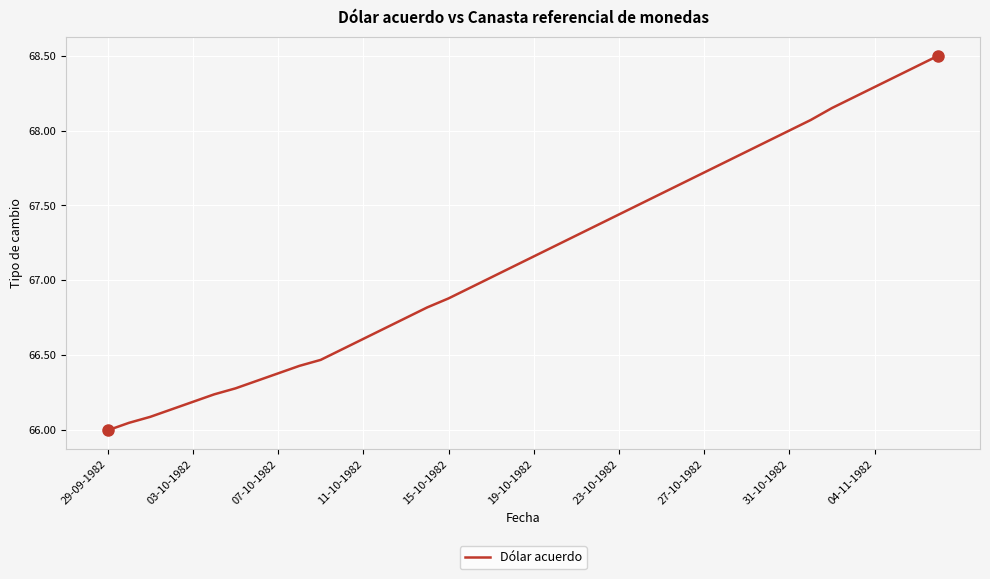

What is the greatest value displayed?

68.5